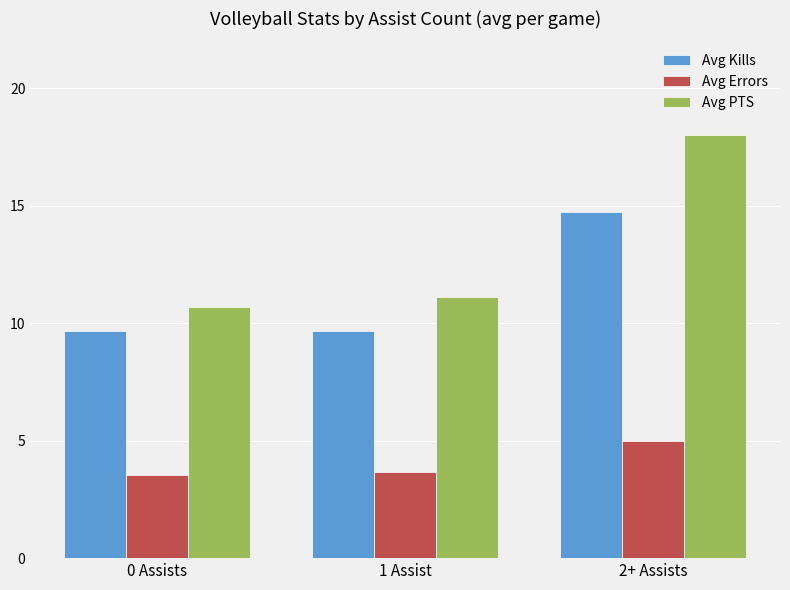

What is the label of the 2nd bar from the left?

1 Assist